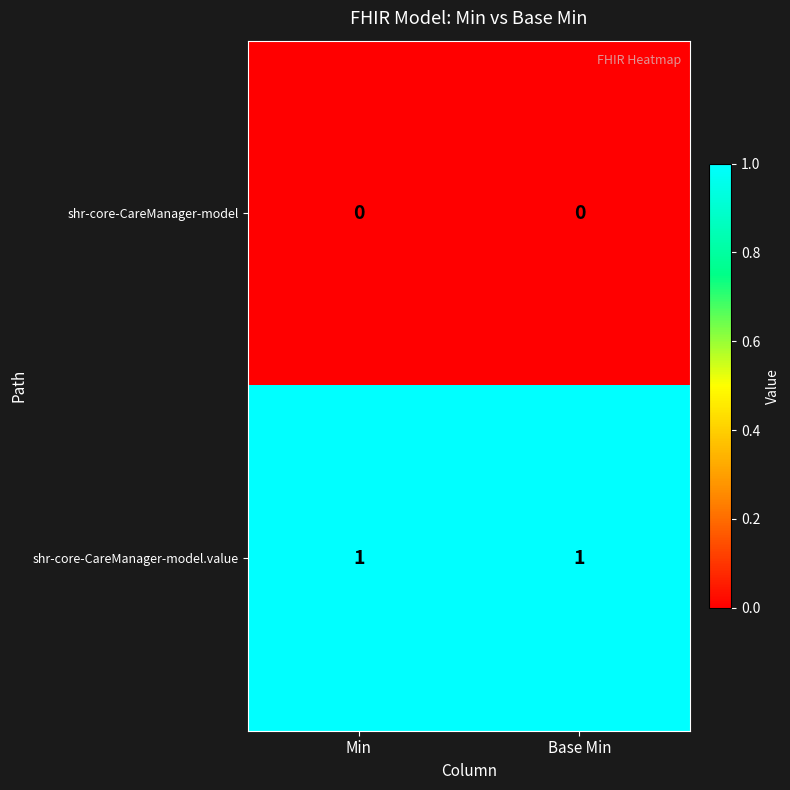

At how many categories does at least one series exceed 0?

2